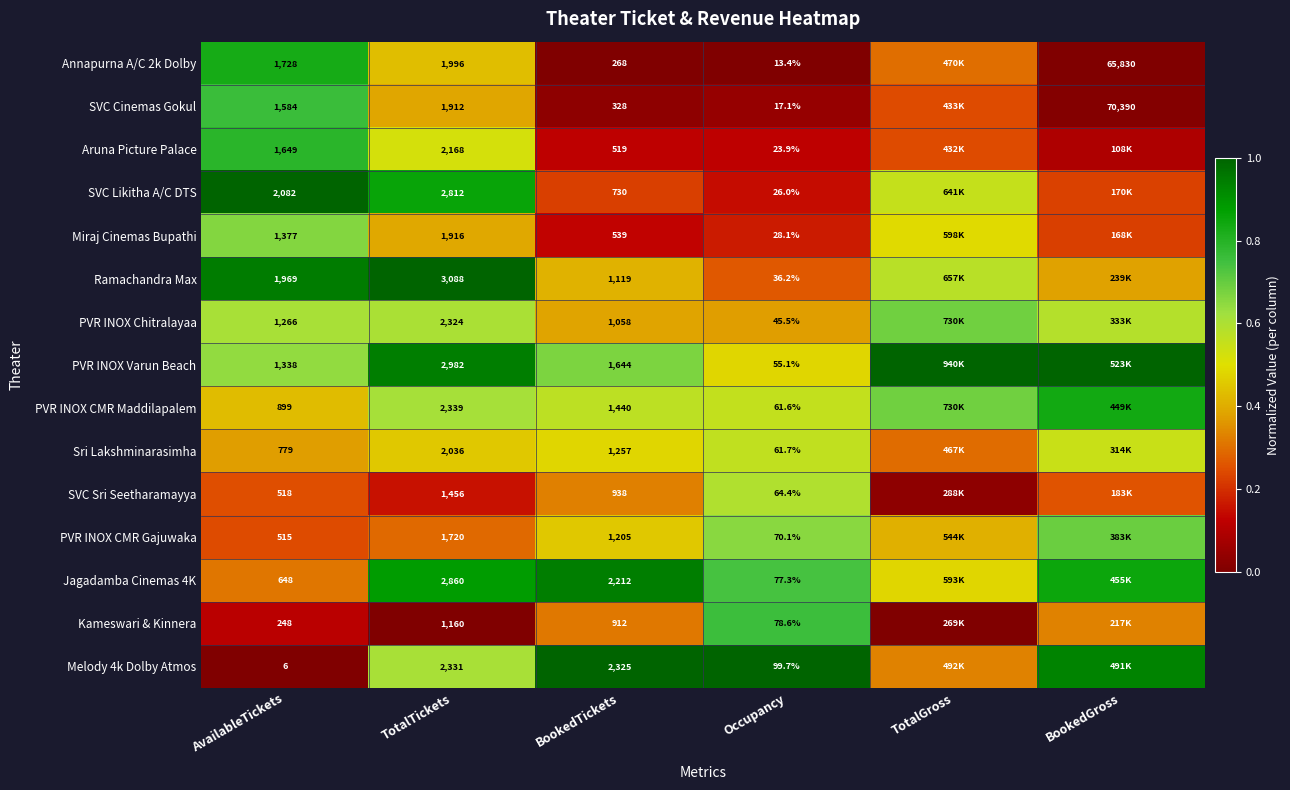

Is the value of Miraj Cinemas Bupathi at BookedTickets greater than the value of Sri Lakshminarasimha at BookedTickets?

No